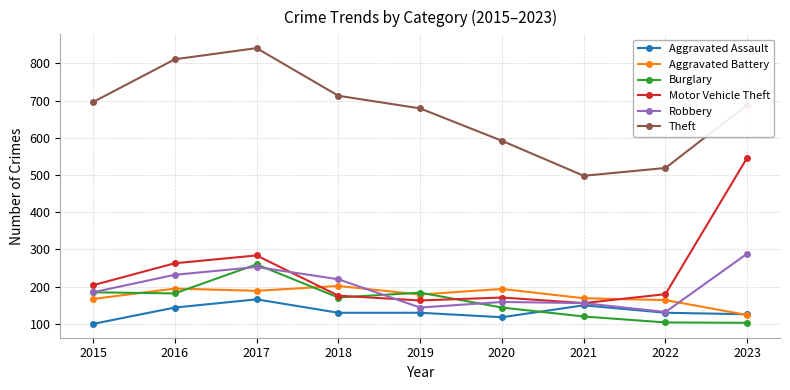

At which category does Aggravated Assault reach its first local peak?

2017